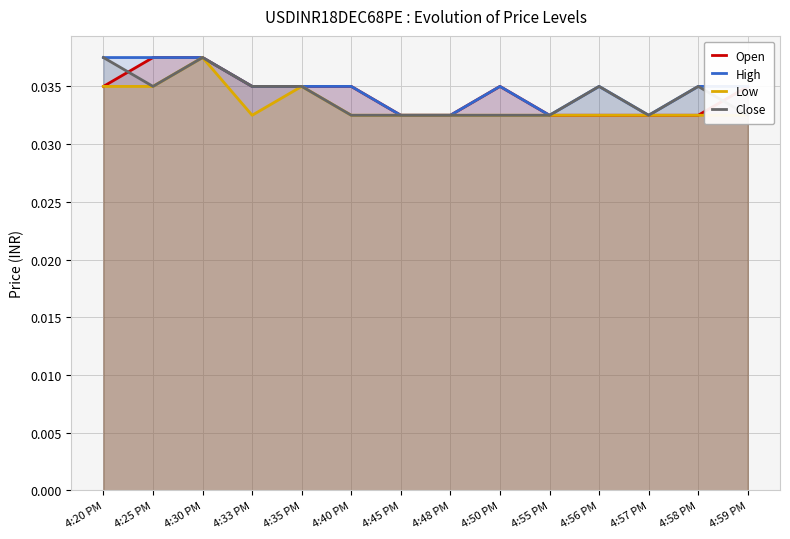

How many distinct data groups are displayed?

4